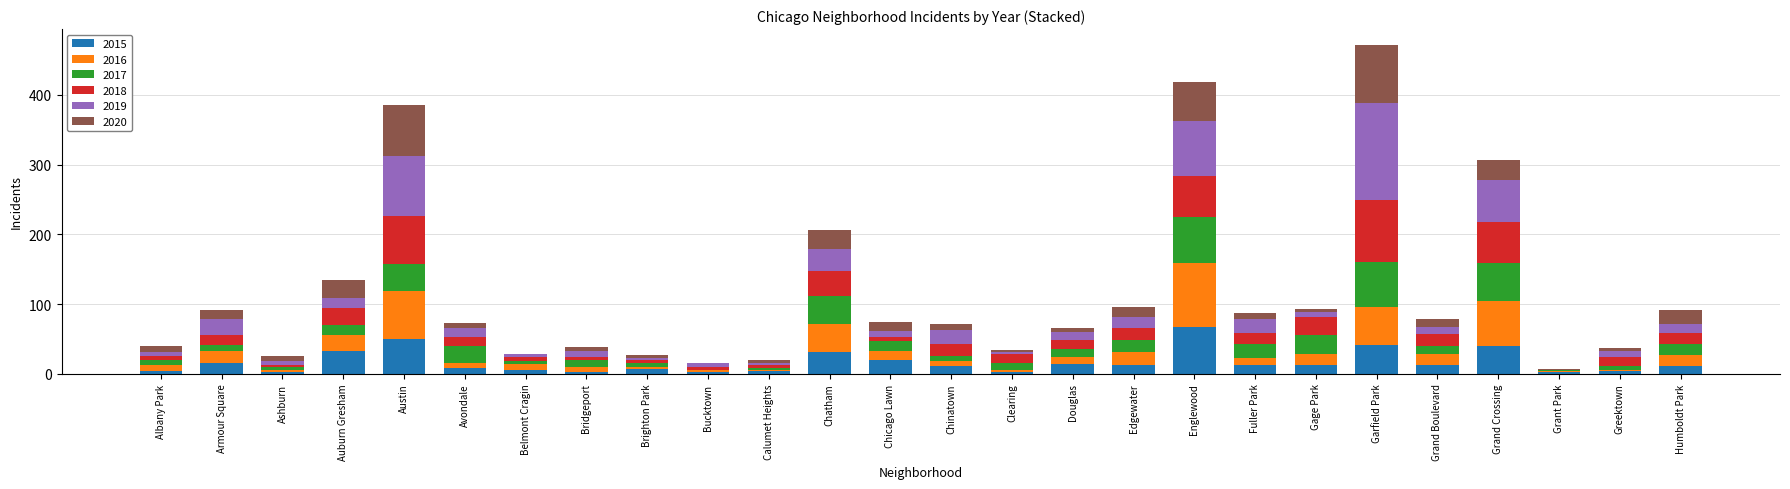

What is the highest value of the 2015 series?

67